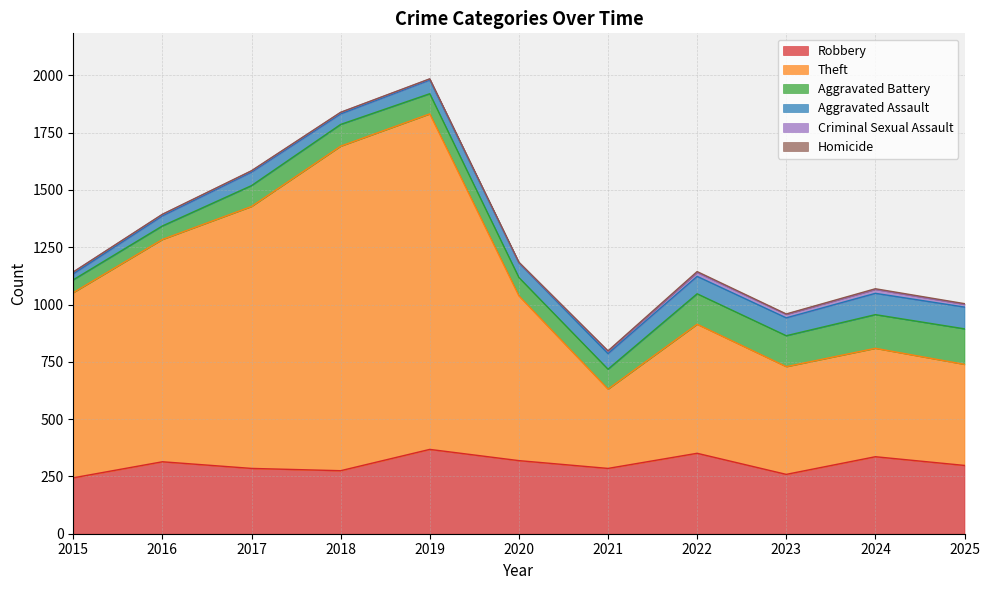

How many distinct data groups are displayed?

6